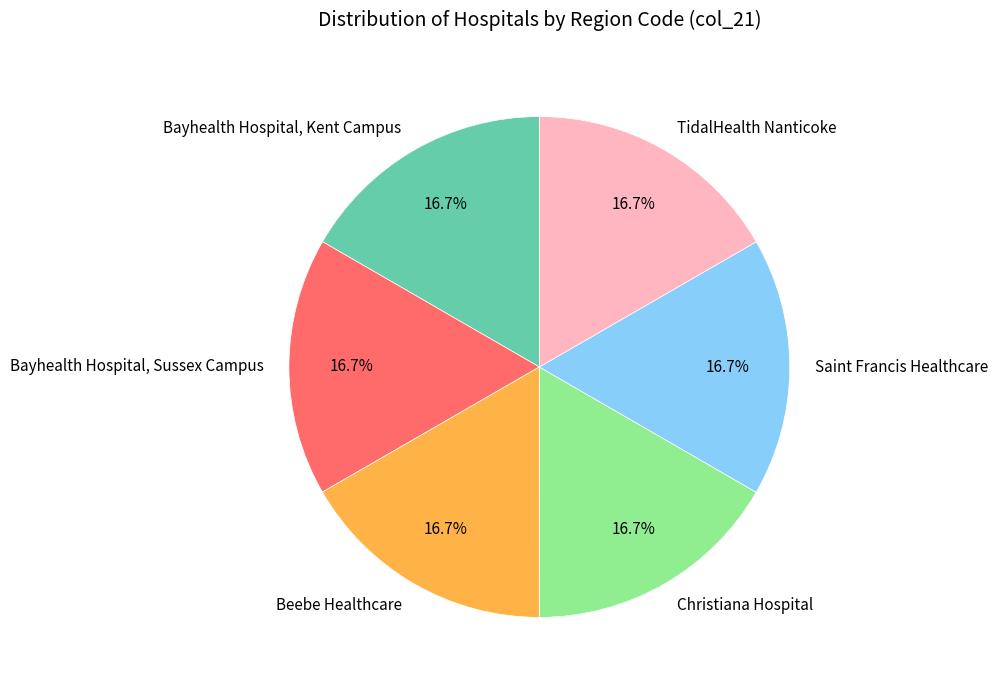

What percentage is the Christiana Hospital slice, to the nearest percent?

17%